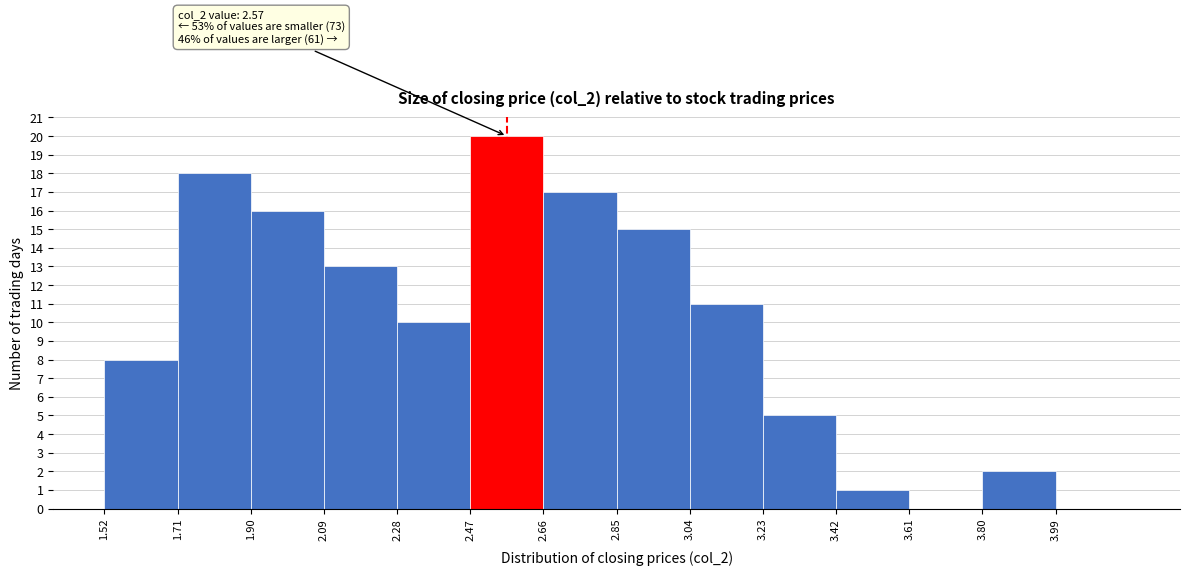

Over which range of the x-axis is the bar tallest?

2.47 to 2.66